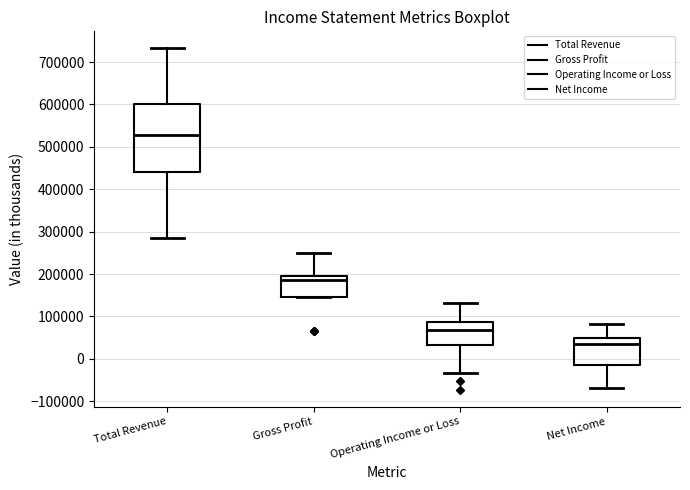

Which box has the lowest median line?

Net Income